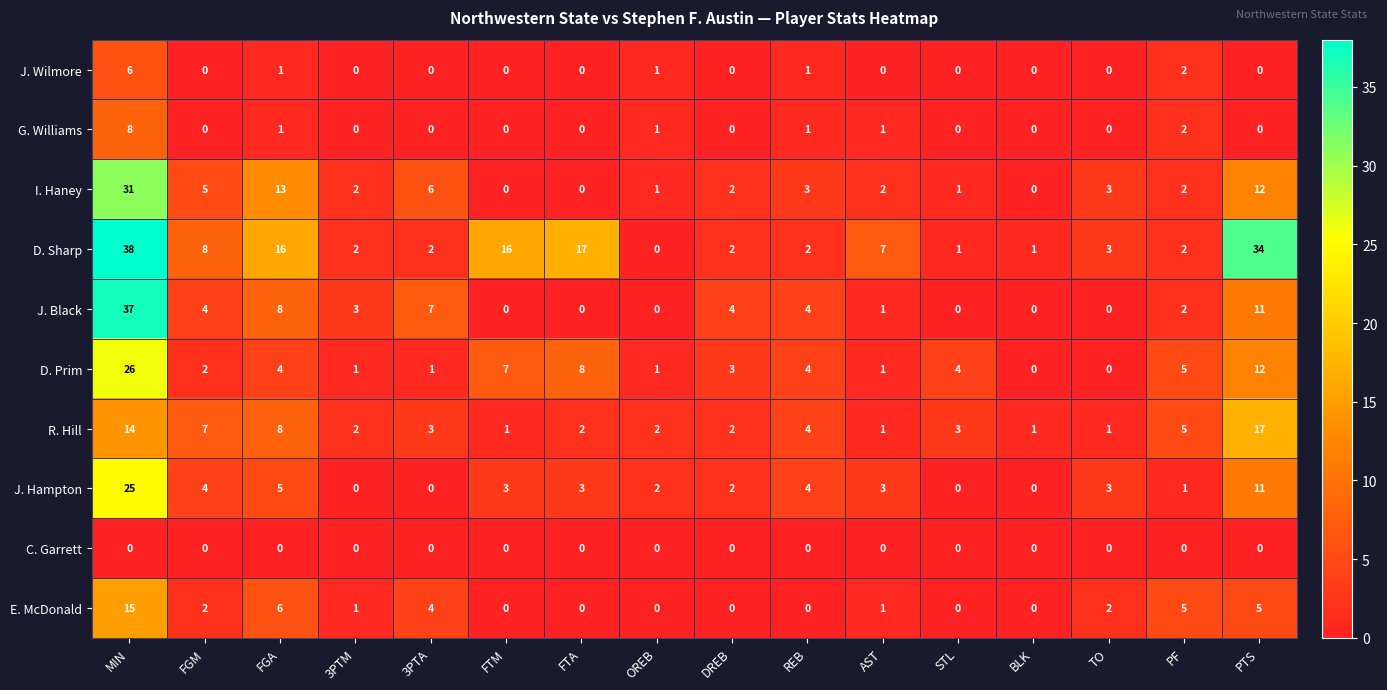

What is the spread (max minus min) of values at FGM?

8